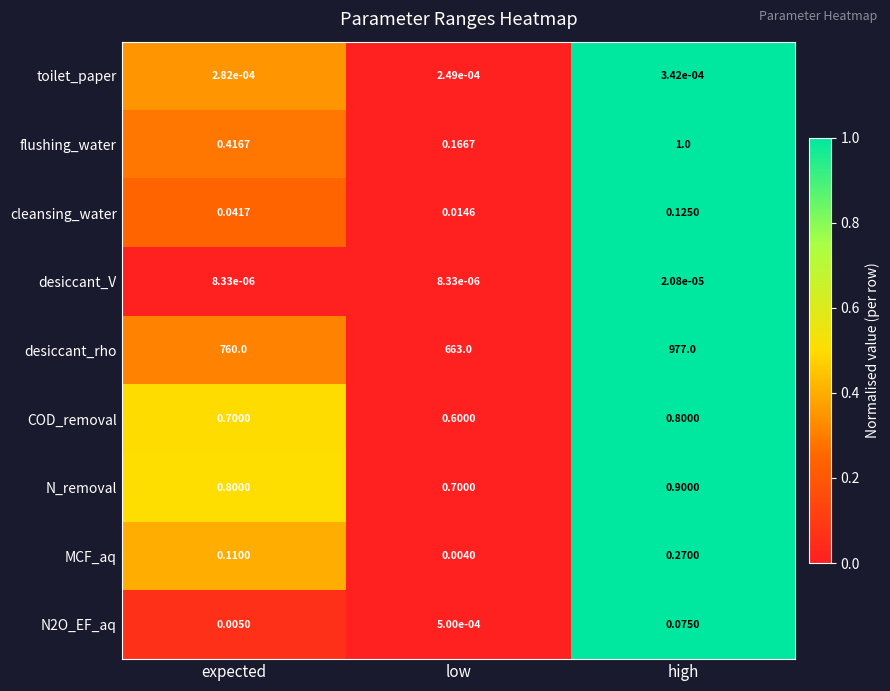

Which series has the widest spread of values?

desiccant_rho